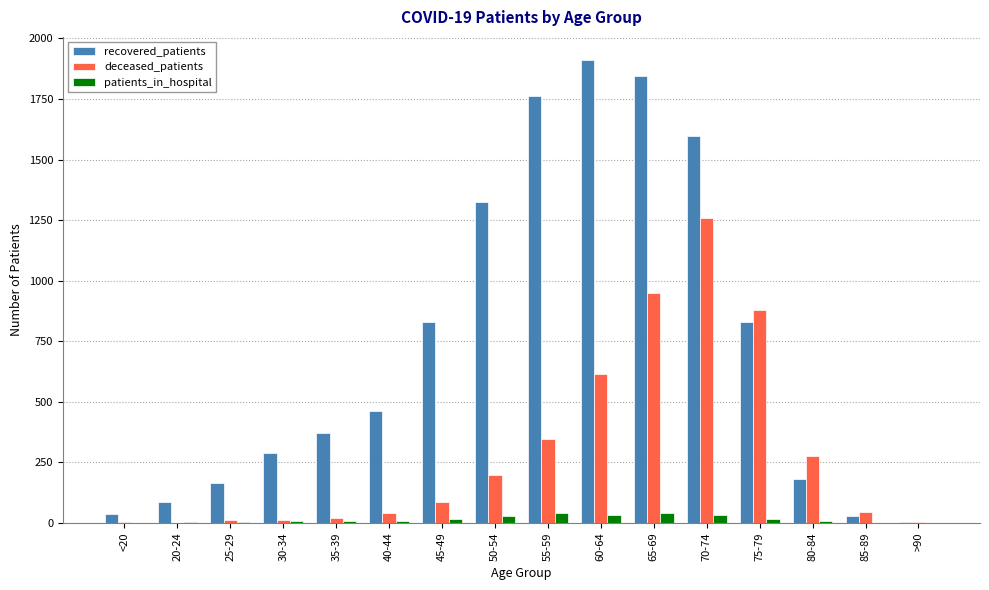

The value of deceased_patients at 65-69 is 950. True or false?

True